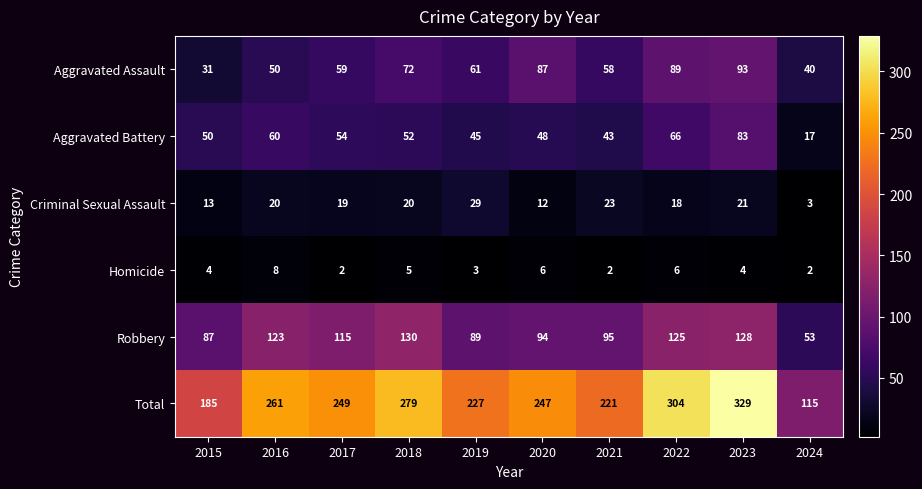

Where does the Total series first go above 249?

2016